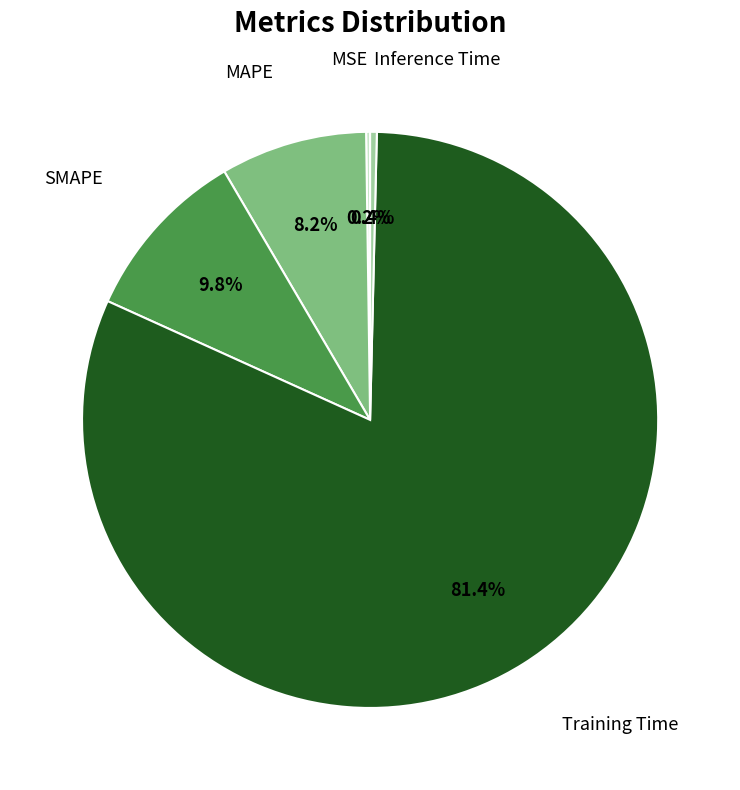

Is there a majority slice in this chart?

Yes